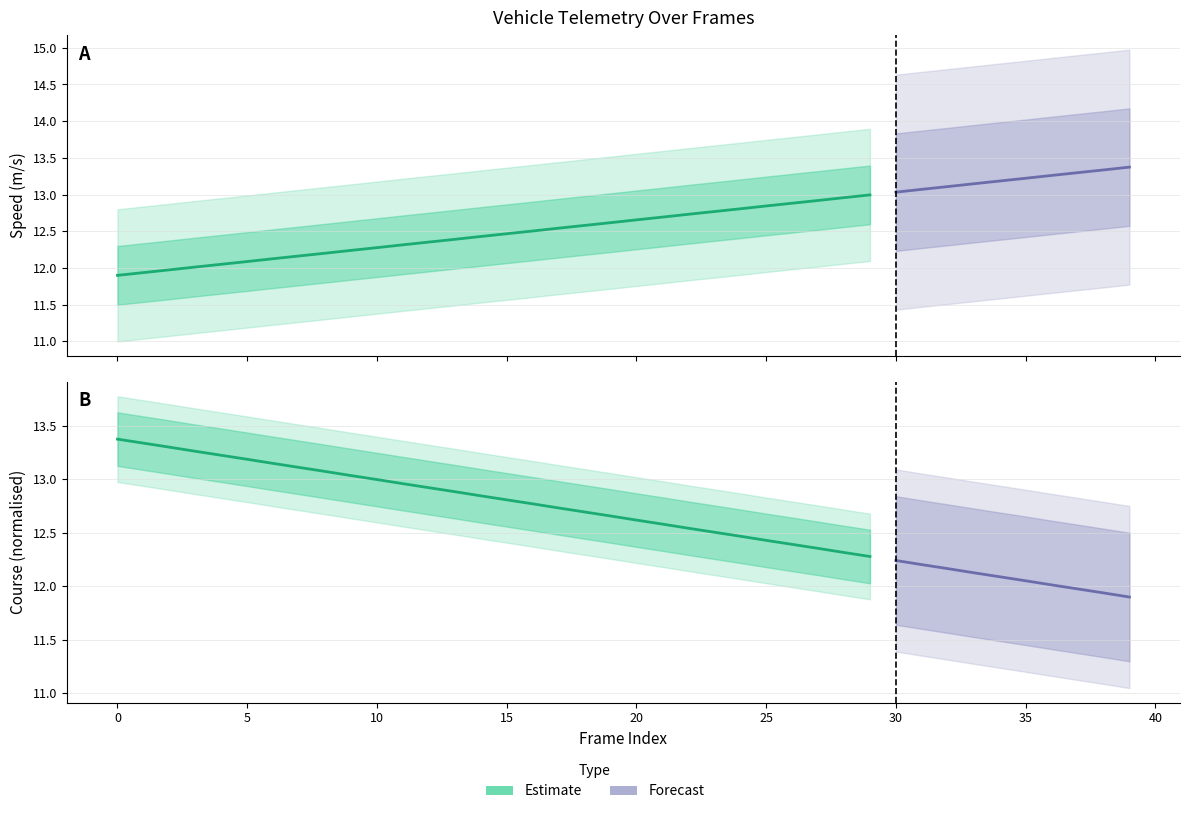

List the labels in order of speed value, largest first.

39, 38, 37, 36, 35, 34, 33, 32, 31, 30, 29, 28, 27, 26, 25, 24, 23, 22, 21, 20, 19, 18, 17, 16, 15, 14, 13, 12, 11, 10, 9, 8, 7, 6, 5, 4, 3, 2, 1, 0